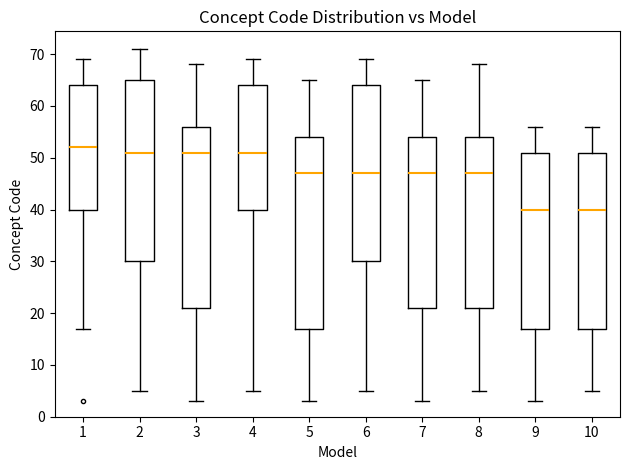

Reading left to right, read every box against the y-axis: the position of its median line, the range the box covers, and the ends of its whiskers. The values are not printed on the chart, so give them approximately, as read against the axis.

1: median 52, box 40 to 64, whiskers 17 to 69
2: median 51, box 30 to 65, whiskers 5 to 71
3: median 51, box 21 to 56, whiskers 3 to 68
4: median 51, box 40 to 64, whiskers 5 to 69
5: median 47, box 17 to 54, whiskers 3 to 65
6: median 47, box 30 to 64, whiskers 5 to 69
7: median 47, box 21 to 54, whiskers 3 to 65
8: median 47, box 21 to 54, whiskers 5 to 68
9: median 40, box 17 to 51, whiskers 3 to 56
10: median 40, box 17 to 51, whiskers 5 to 56